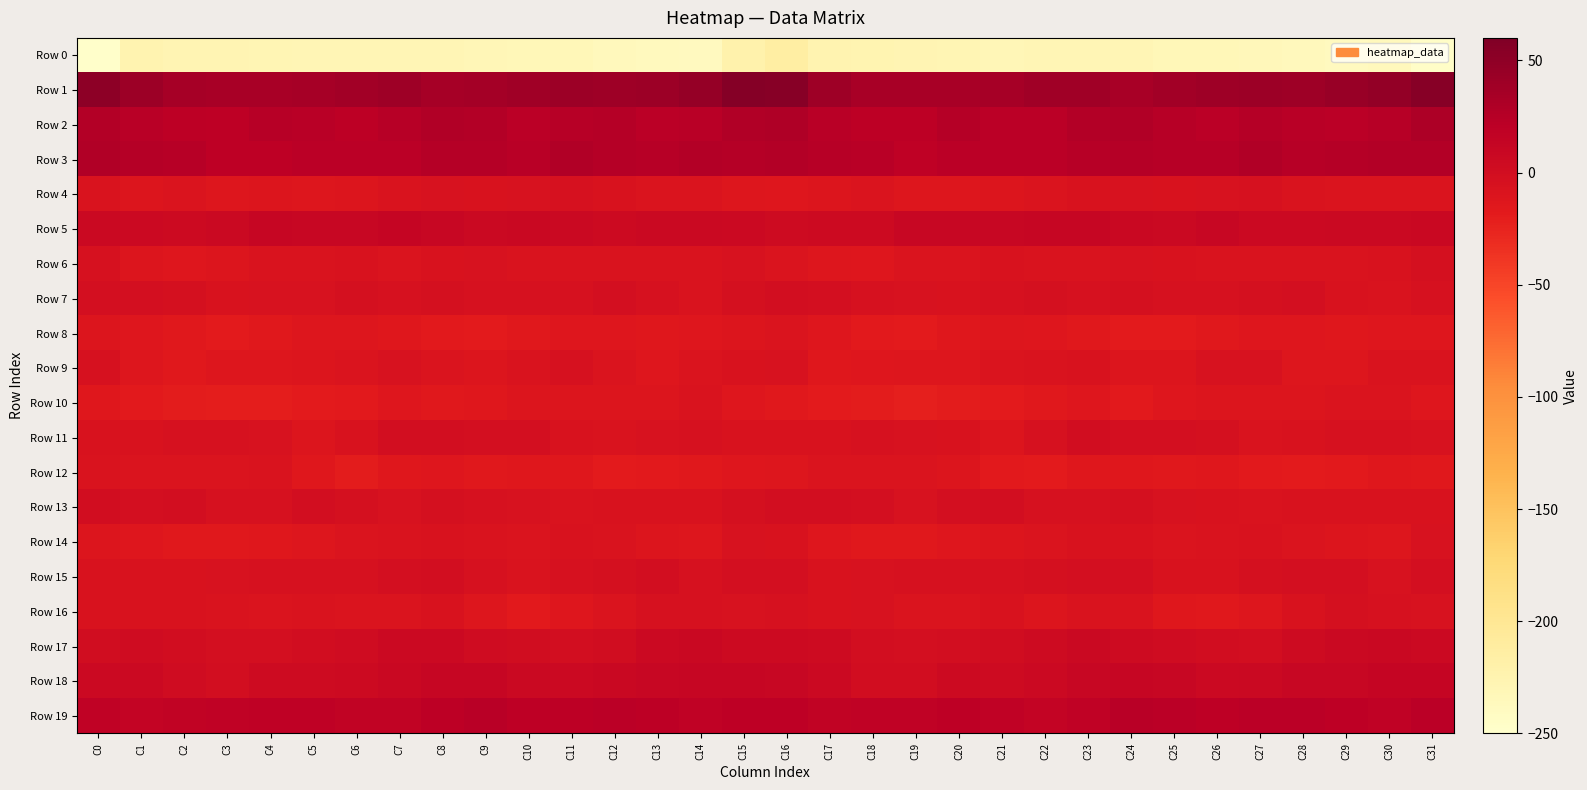

At which category is the sum across all series the highest?

C16